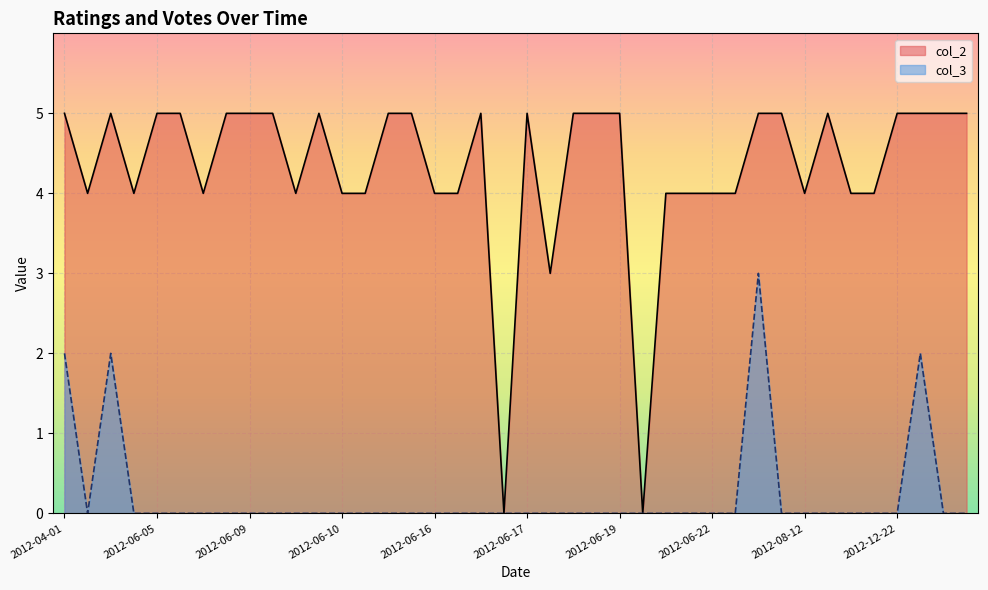

At which category is the sum across all series the highest?

2012-07-26